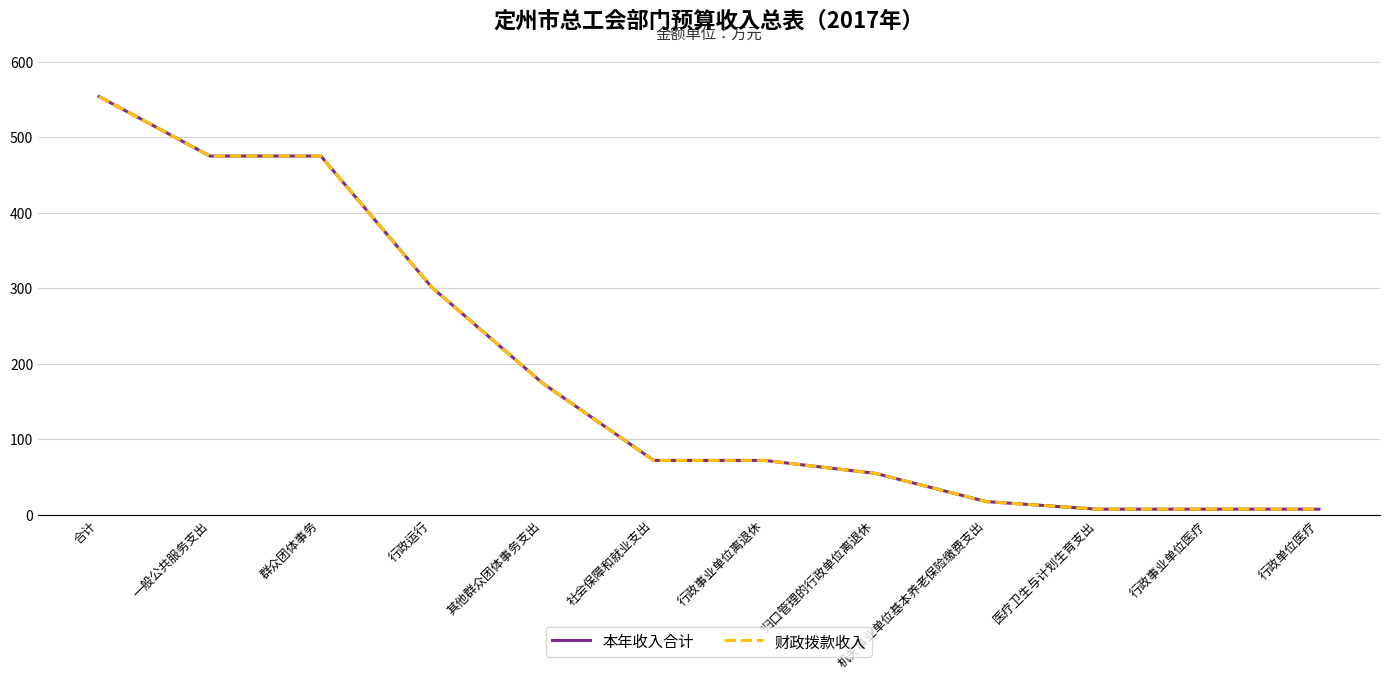

What is the approximate value of 财政拨款收入 at 群众团体事务?

475.2